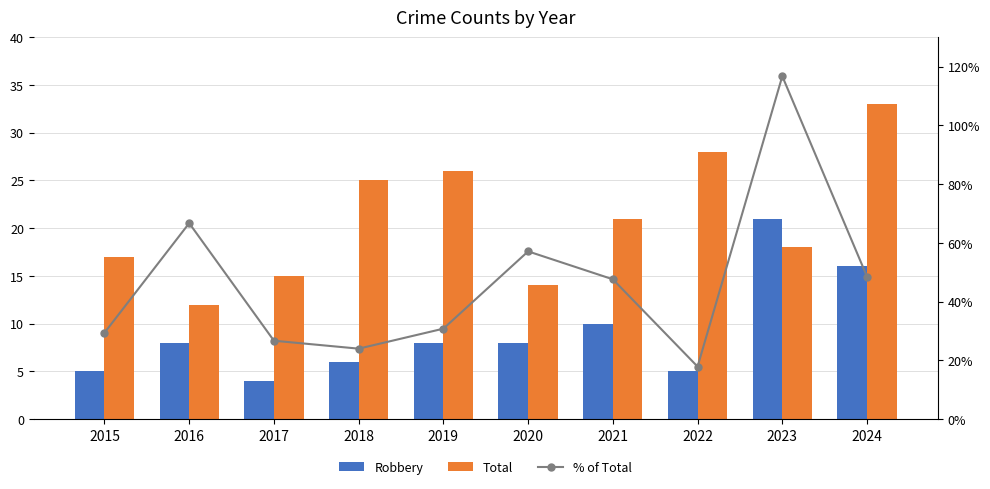

What is the sum of the Total values at 2017 and 2023?

33.0